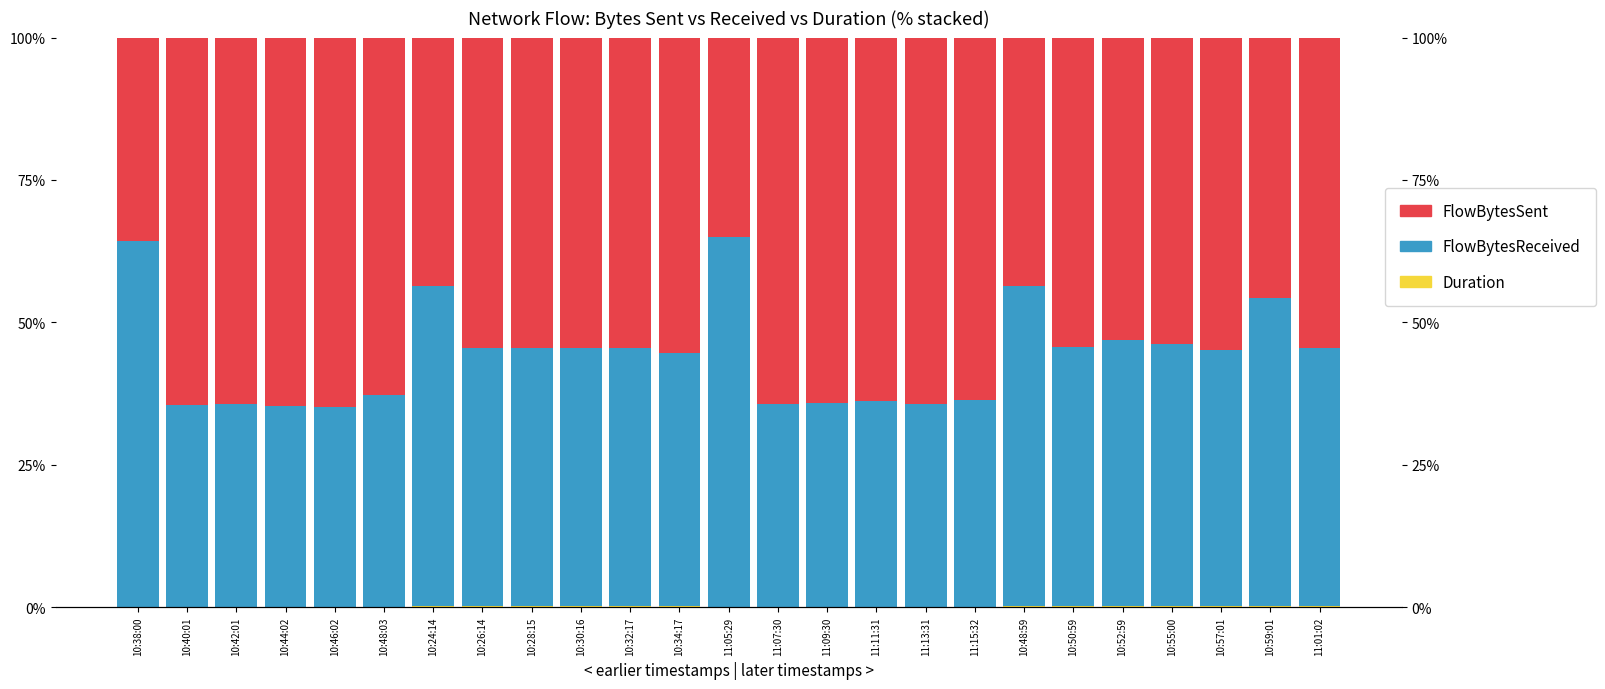

What is the maximum value shown in the chart?

65.0